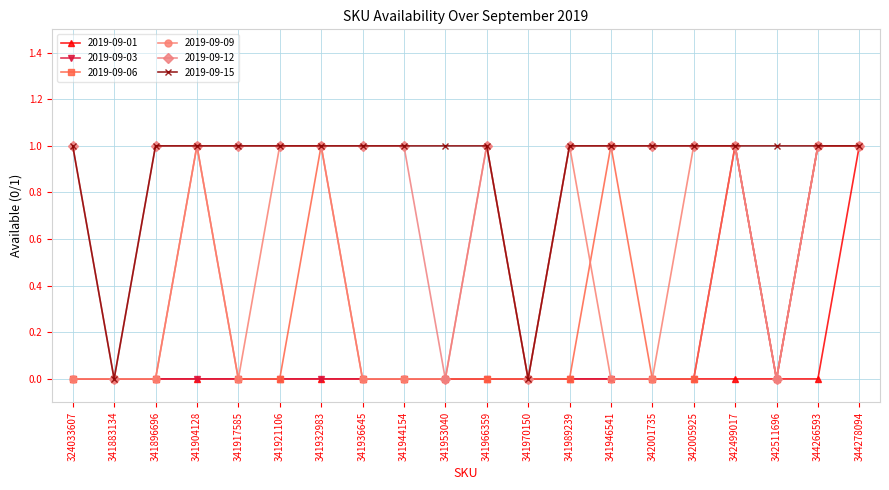

Reading left to right, what are all the values shown in this chart?

2019-09-01: 324033607=0	341883134=0	341896696=0	341904128=0	341917585=0	341921106=0	341932983=0	341936645=0	341944154=0	341953040=0	341966359=0	341970150=0	341989239=0	341946541=0	342001735=0	342005925=0	342499017=0	342511696=0	344266593=0	344278094=1
2019-09-03: 324033607=0	341883134=0	341896696=0	341904128=0	341917585=0	341921106=0	341932983=0	341936645=0	341944154=0	341953040=0	341966359=0	341970150=0	341989239=0	341946541=0	342001735=0	342005925=0	342499017=1	342511696=0	344266593=1	344278094=1
2019-09-06: 324033607=0	341883134=0	341896696=0	341904128=1	341917585=0	341921106=0	341932983=1	341936645=0	341944154=0	341953040=0	341966359=0	341970150=0	341989239=0	341946541=1	342001735=0	342005925=0	342499017=1	342511696=0	344266593=1	344278094=1
2019-09-09: 324033607=0	341883134=0	341896696=0	341904128=1	341917585=0	341921106=1	341932983=1	341936645=0	341944154=0	341953040=0	341966359=1	341970150=0	341989239=1	341946541=0	342001735=0	342005925=1	342499017=1	342511696=0	344266593=1	344278094=1
2019-09-12: 324033607=1	341883134=0	341896696=1	341904128=1	341917585=1	341921106=1	341932983=1	341936645=1	341944154=1	341953040=0	341966359=1	341970150=0	341989239=1	341946541=1	342001735=1	342005925=1	342499017=1	342511696=0	344266593=1	344278094=1
2019-09-15: 324033607=1	341883134=0	341896696=1	341904128=1	341917585=1	341921106=1	341932983=1	341936645=1	341944154=1	341953040=1	341966359=1	341970150=0	341989239=1	341946541=1	342001735=1	342005925=1	342499017=1	342511696=1	344266593=1	344278094=1